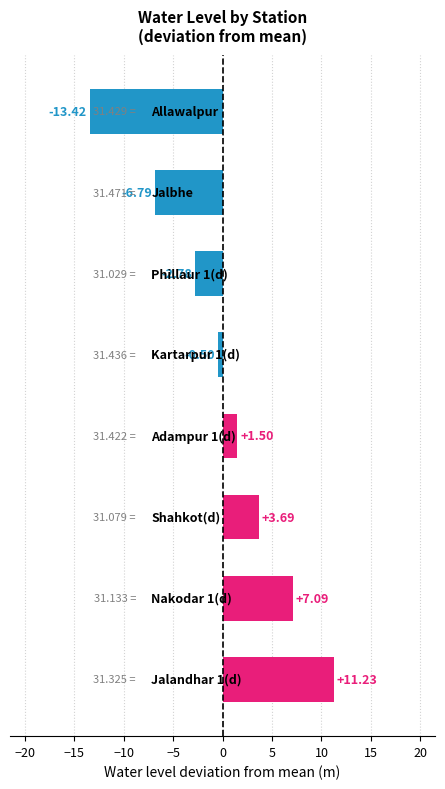

What is the difference between the second highest and second lowest values?

13.9